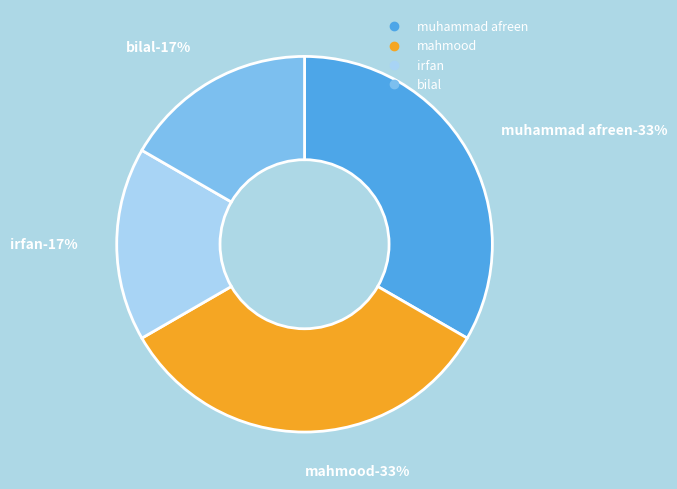

Does irfan account for over 50% of the chart?

No